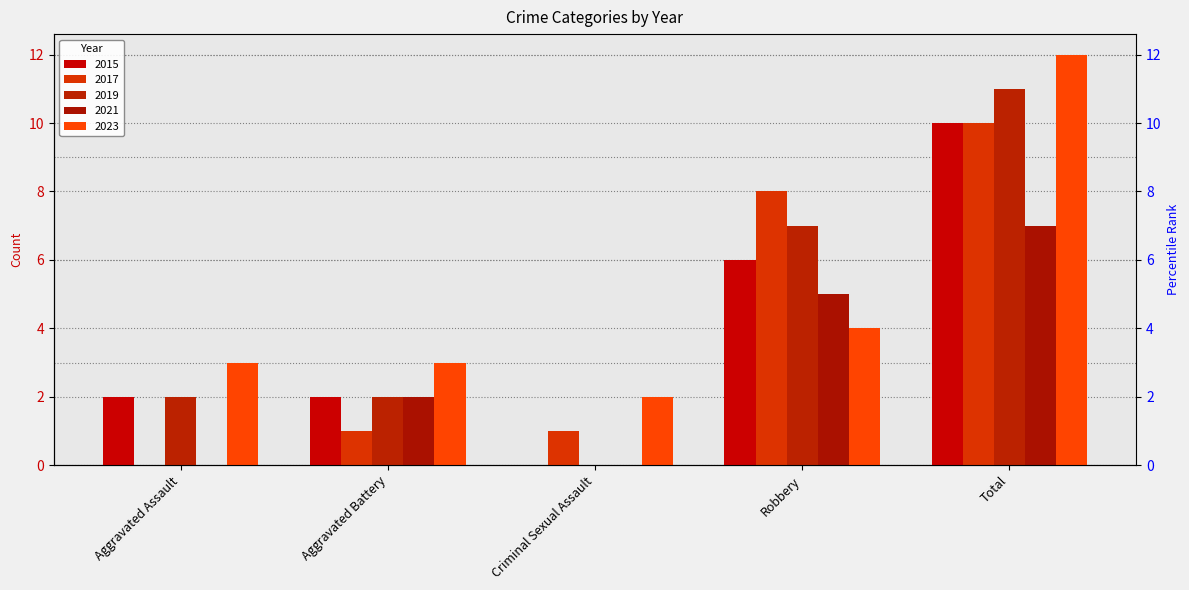

Count the number of categories in the chart.

5